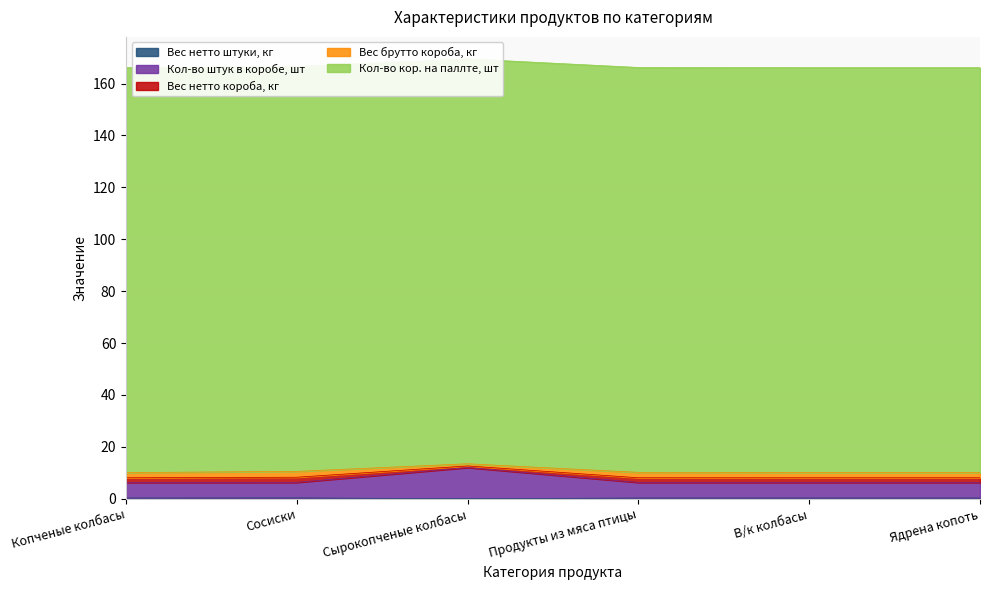

True or false: Кол-во штук в коробе, шт and Вес нетто короба, кг intersect in this chart.

False